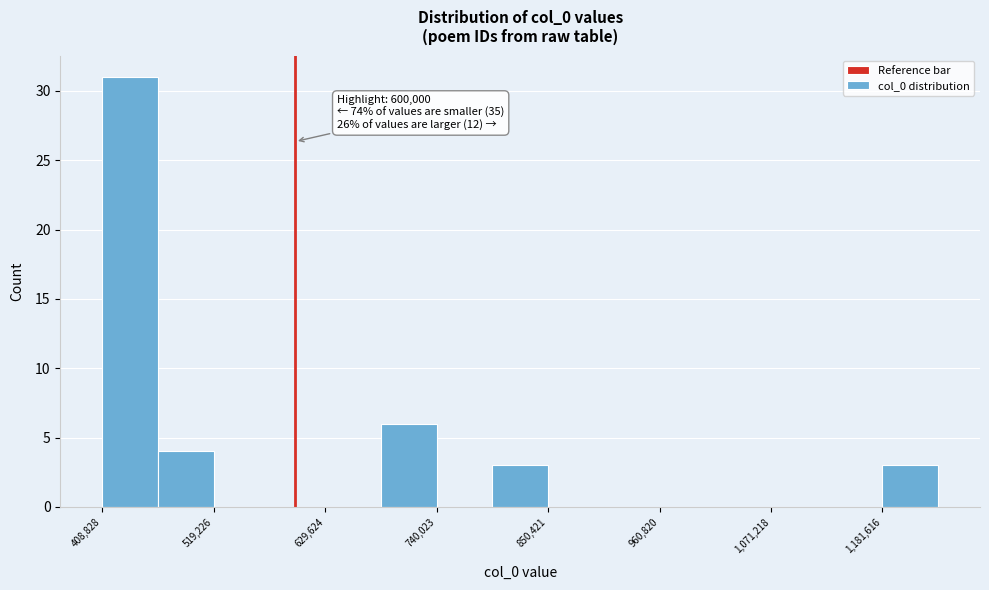

Around what value on the x-axis is the tallest bar? Give the approximate position of its centre, as read against the axis.

440000